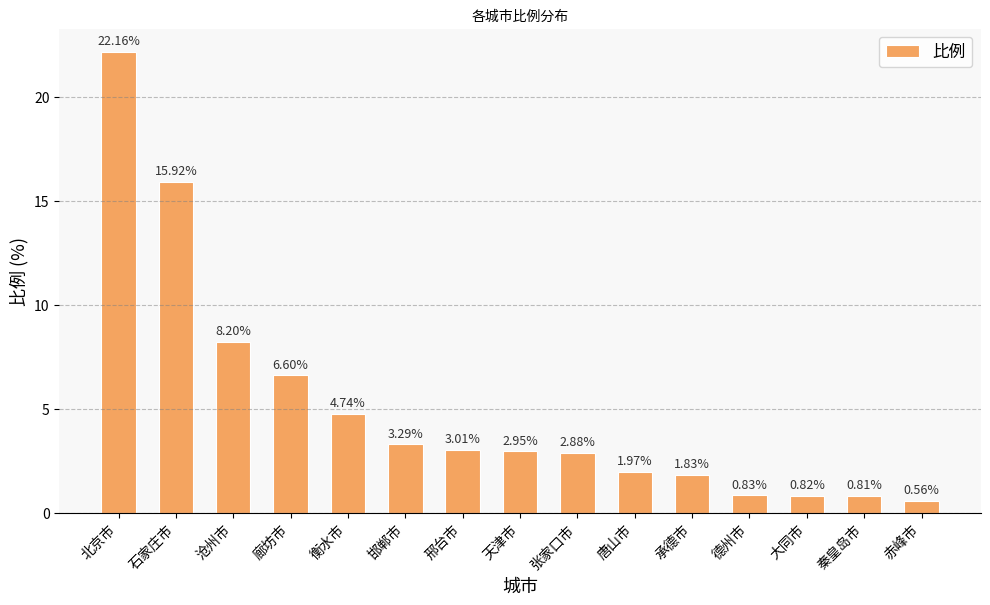

List the labels in order of value, largest first.

北京市, 石家庄市, 沧州市, 廊坊市, 衡水市, 邯郸市, 邢台市, 天津市, 张家口市, 唐山市, 承德市, 德州市, 大同市, 秦皇岛市, 赤峰市